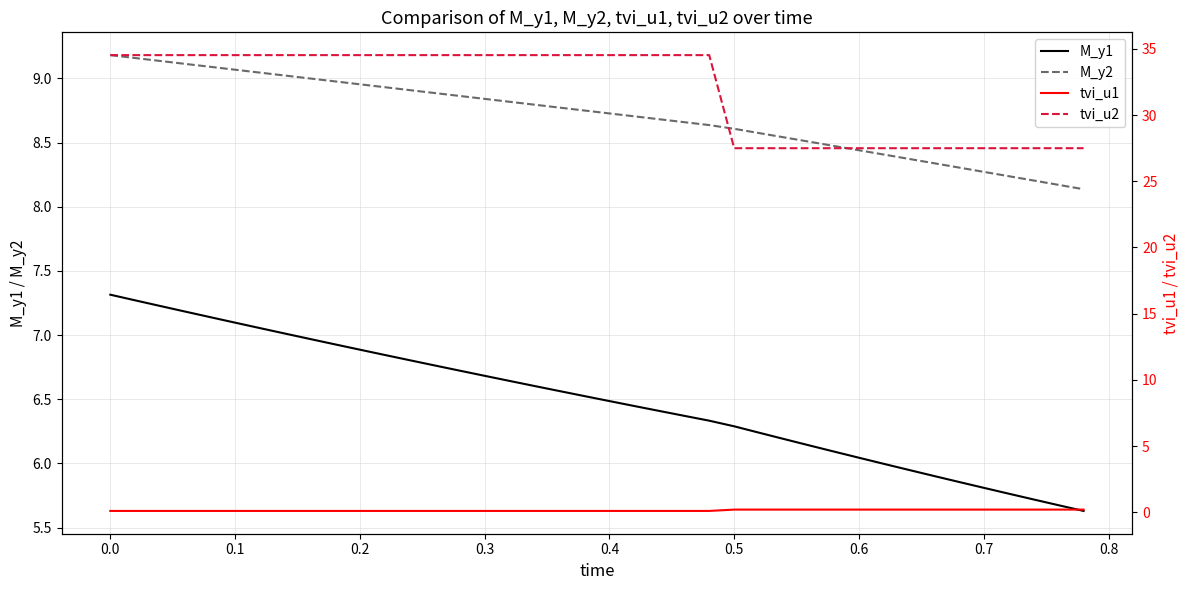

How many tvi_u1 values are between 0 and 1?

40